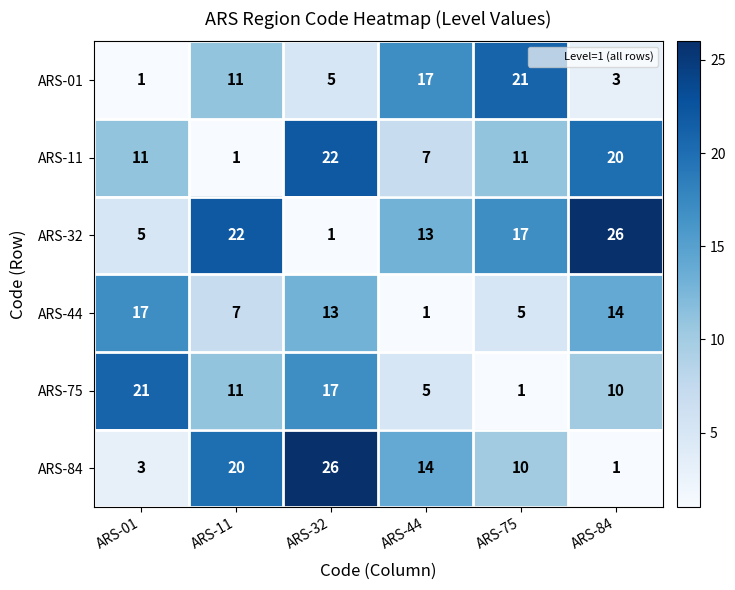

What is the difference between the highest and lowest values at ARS-11?

21